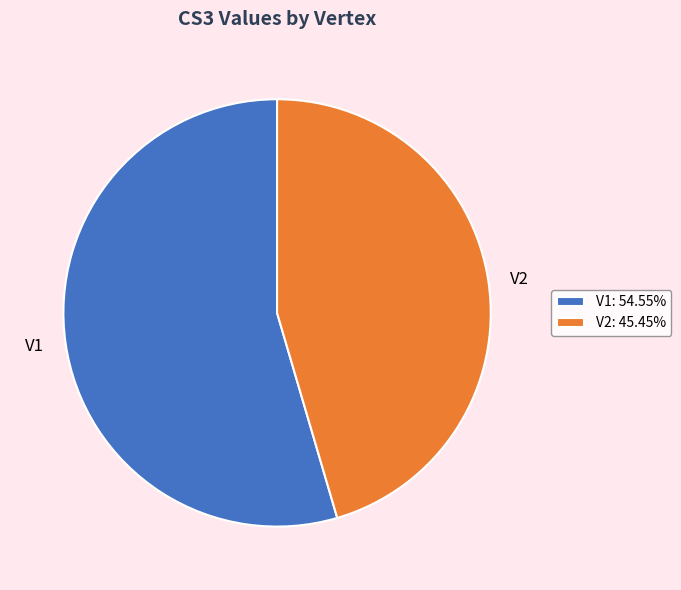

Is there any slice that represents more than half of the pie?

Yes